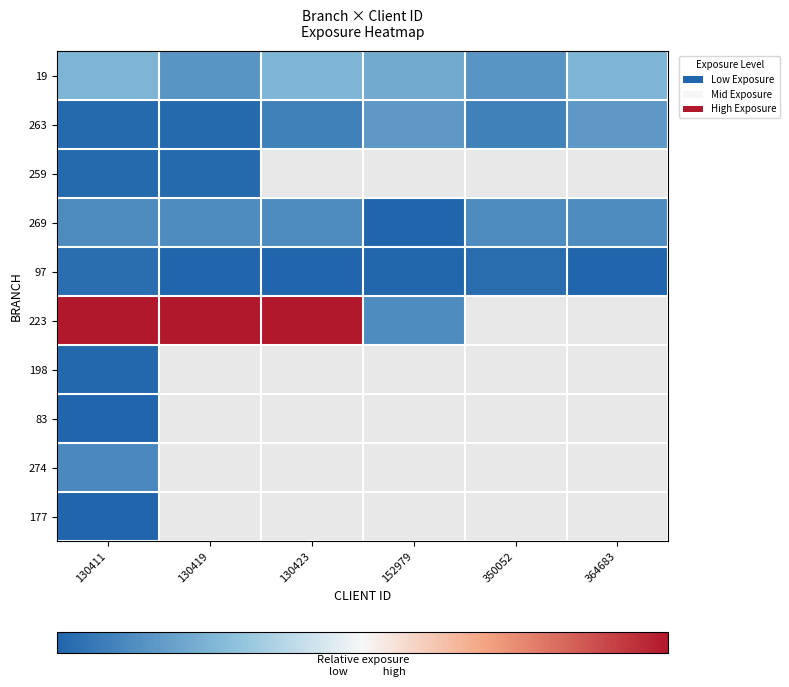

The value of 97 at 350052 is 10780205.0. True or false?

True